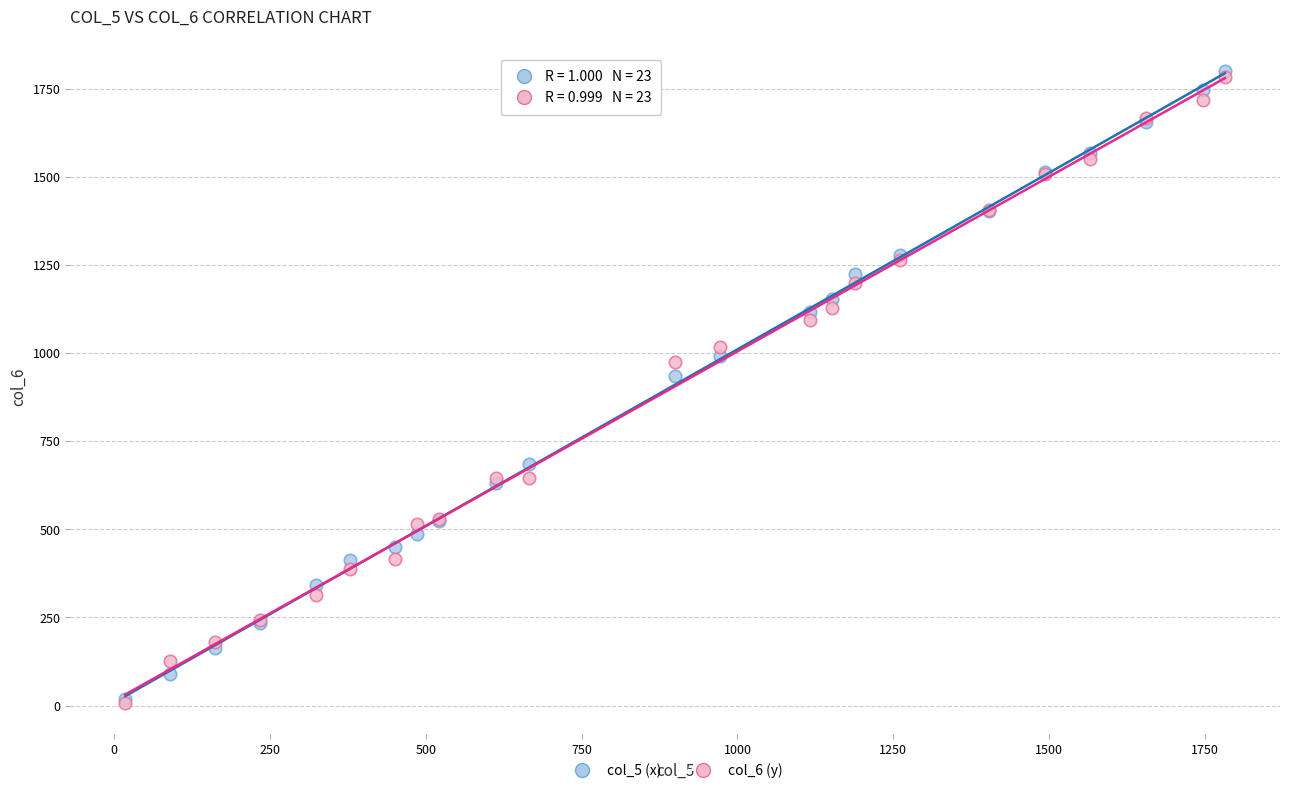

What are all the series names shown in the legend?

col_5 (x), col_6 (y)